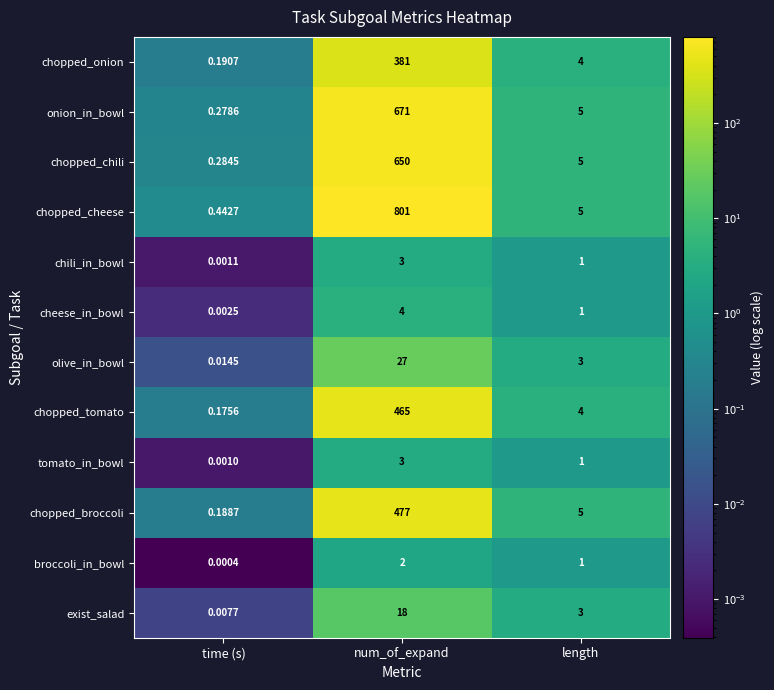

Which category has the lowest value in the chopped_tomato series?

time (s)